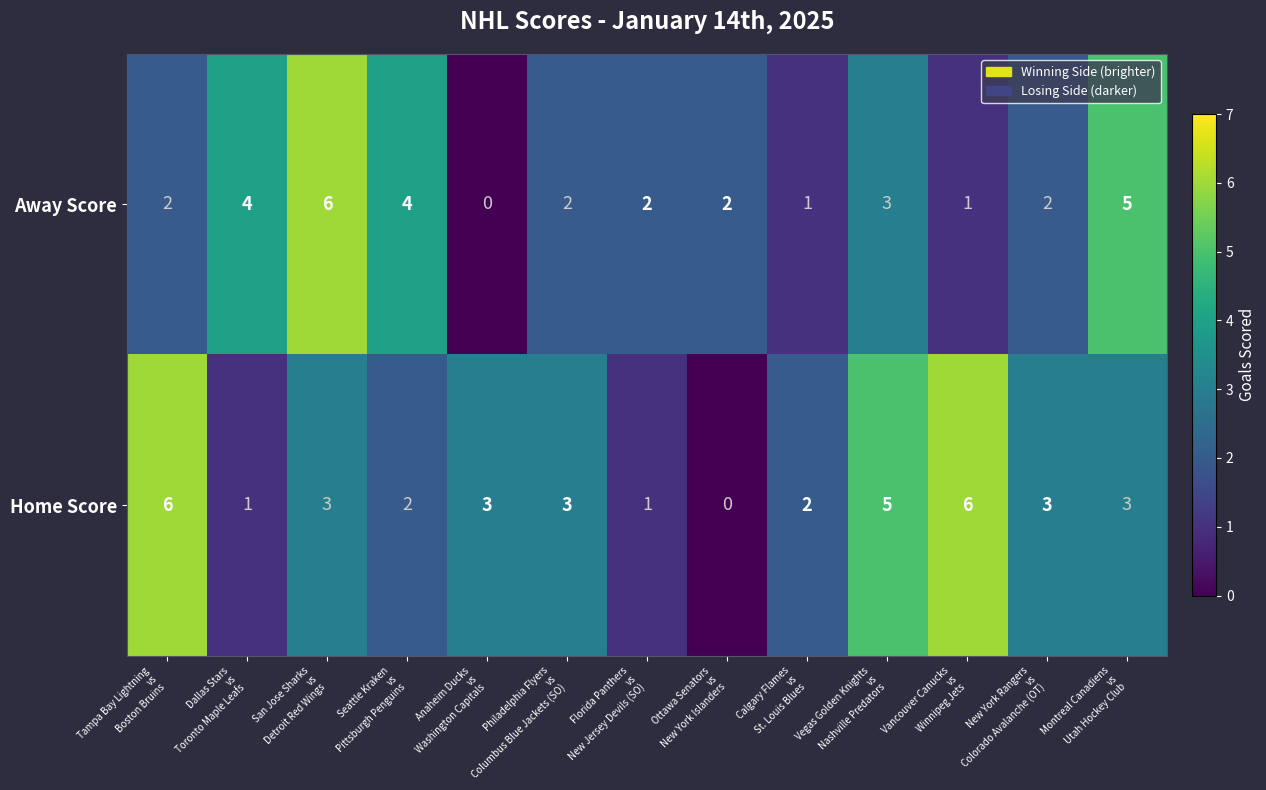

What is the difference between the maximum and minimum values in the Home Score series?

6